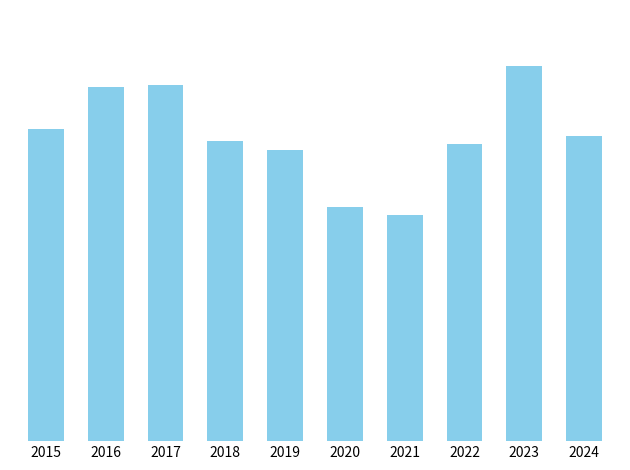

What is the ratio of the value at 2015 to the value at 2018?

1.0